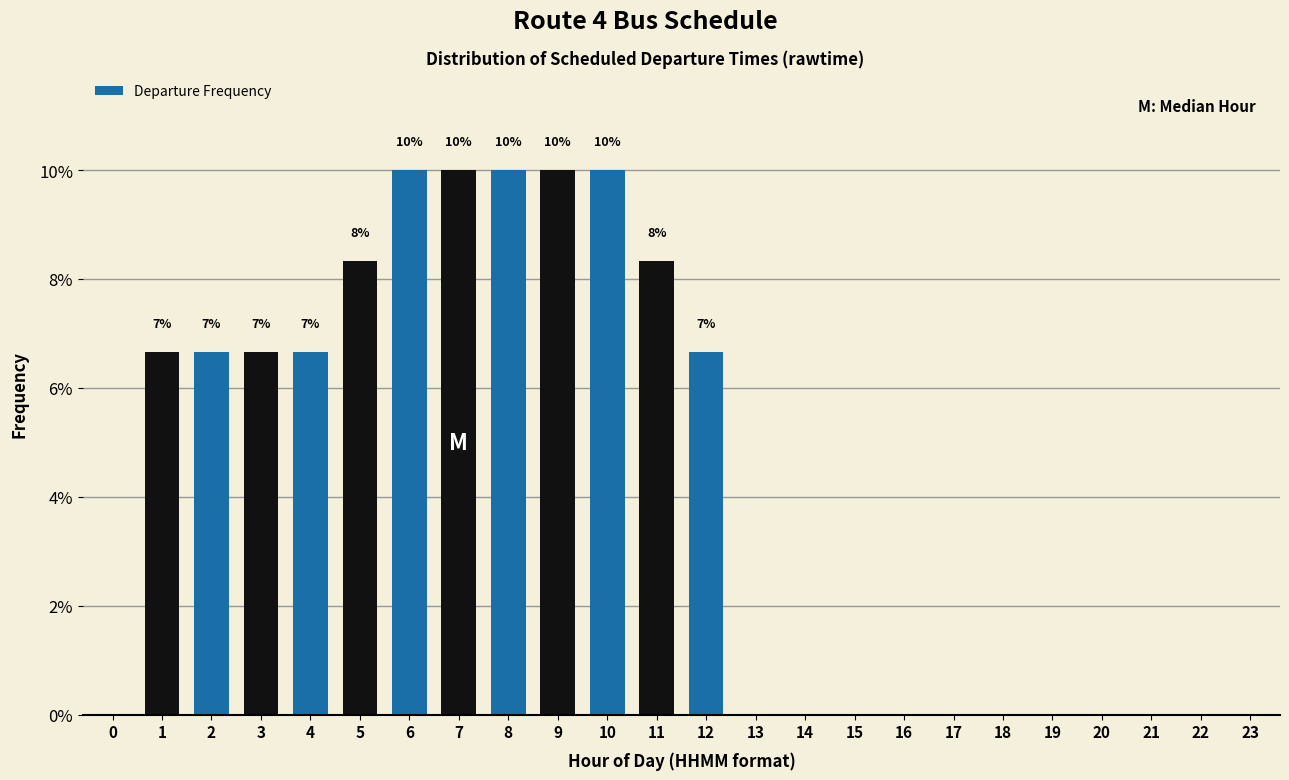

Are the bars horizontal?

No